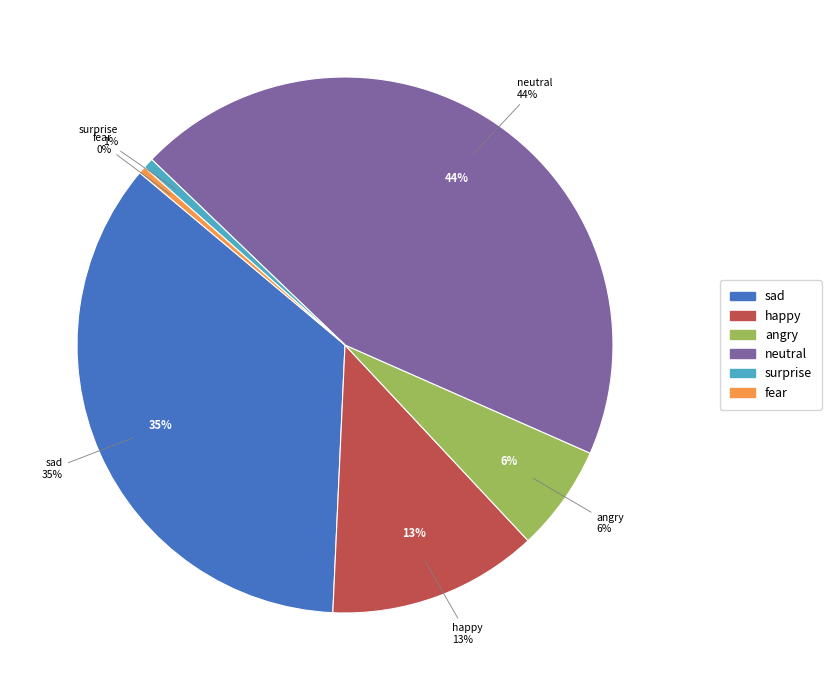

Is it true that surprise is 1% of the pie?

True